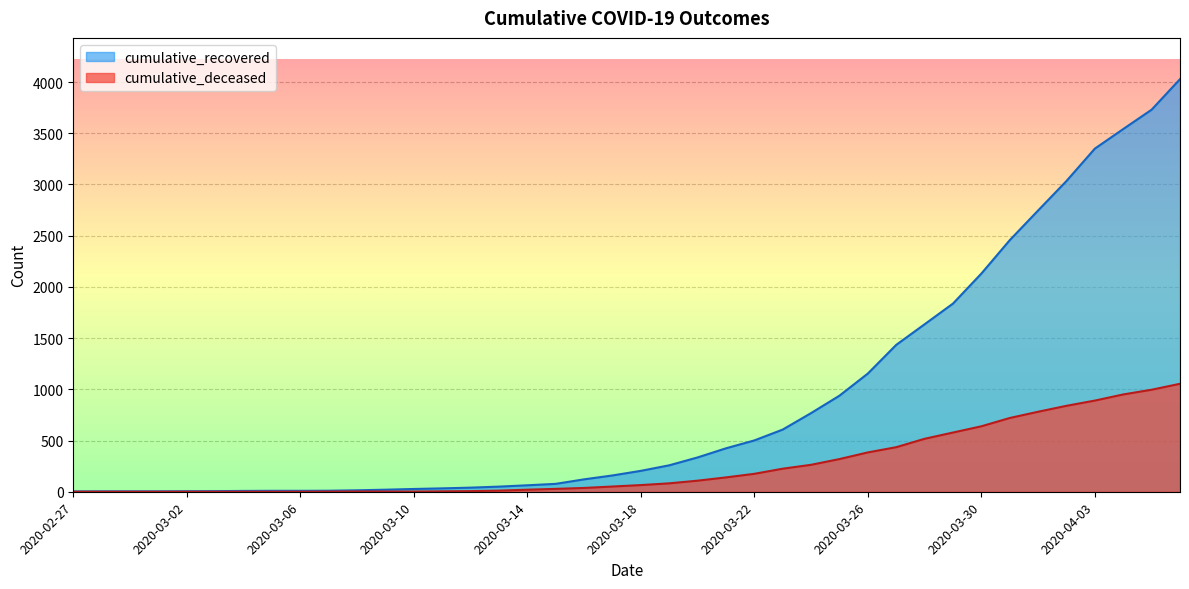

What position from the right is 2020-03-19?

19